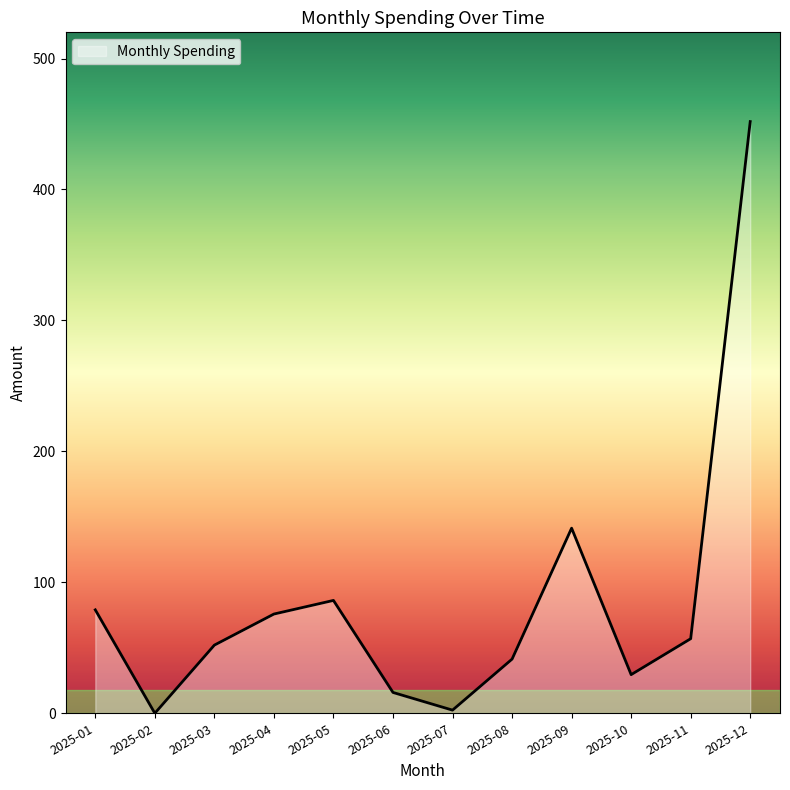

What value does the data have at 2025-10?

29.5